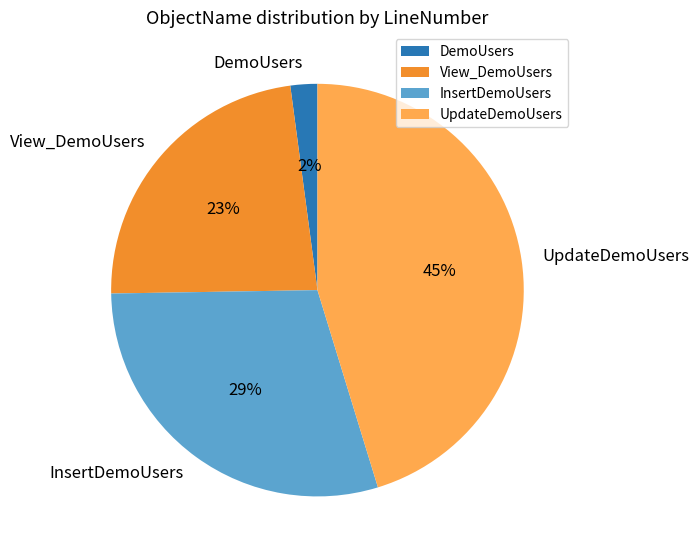

To the nearest percent, what is the average slice percentage?

25%